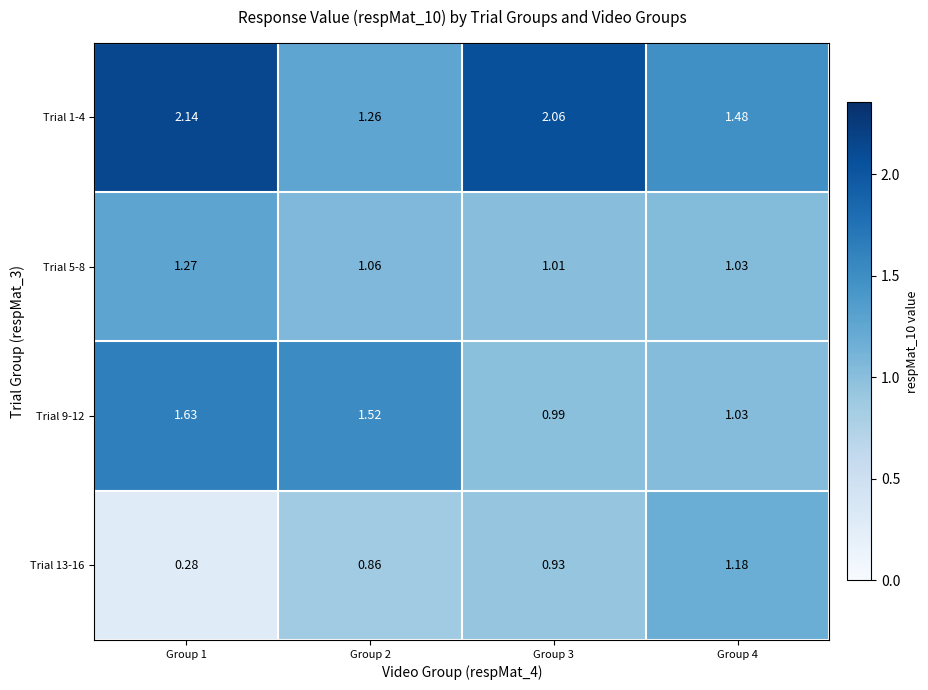

Is the value of Trial 5-8 at Group 2 greater than the value of Trial 9-12 at Group 3?

Yes